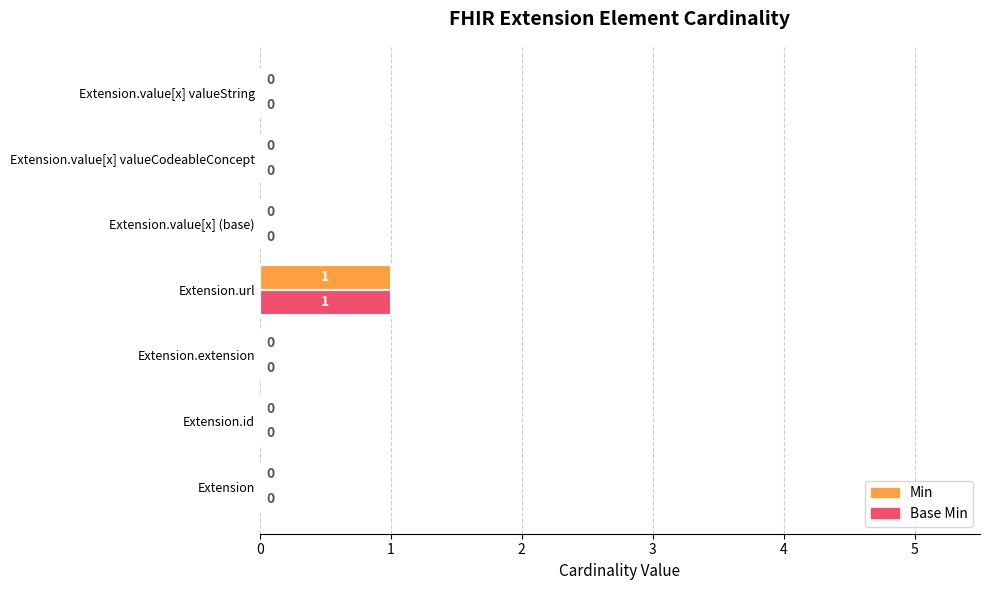

At which category is the sum across all series the highest?

Extension.url